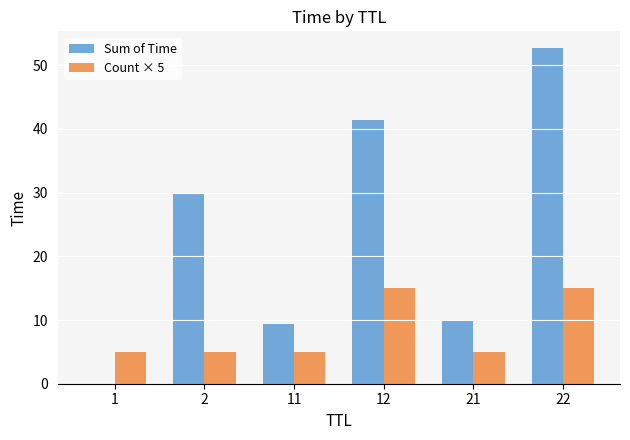

How many groups of bars are there?

6